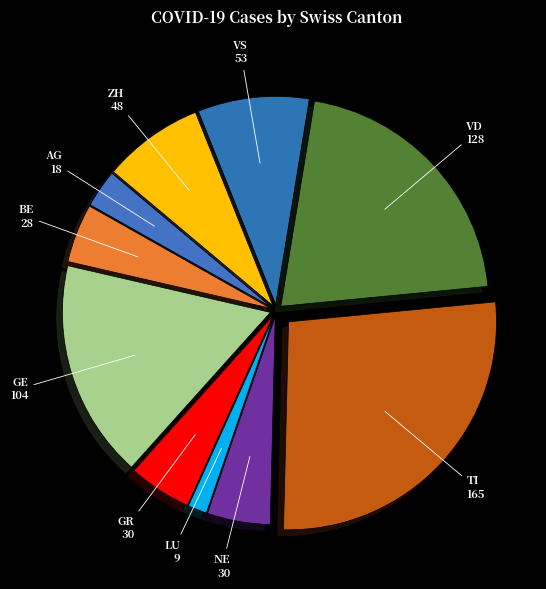

Which has a higher value, NE or AG?

NE